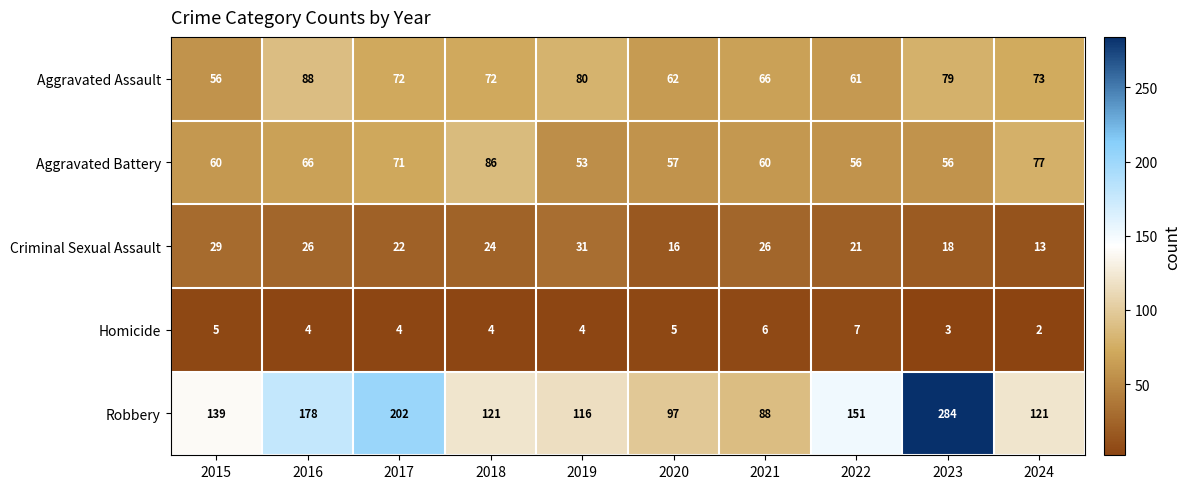

What is the sum of all Aggravated Assault values?

709